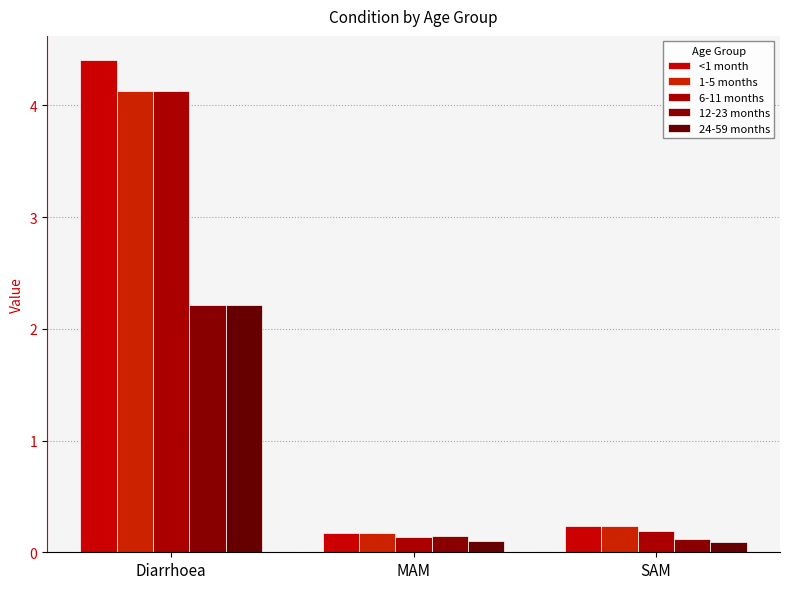

Reading left to right, extract all data points from this chart.

<1 month: Diarrhoea=4.4	MAM=0.2	SAM=0.2
1-5 months: Diarrhoea=4.1	MAM=0.2	SAM=0.2
6-11 months: Diarrhoea=4.1	MAM=0.1	SAM=0.2
12-23 months: Diarrhoea=2.2	MAM=0.1	SAM=0.1
24-59 months: Diarrhoea=2.2	MAM=0.1	SAM=0.1